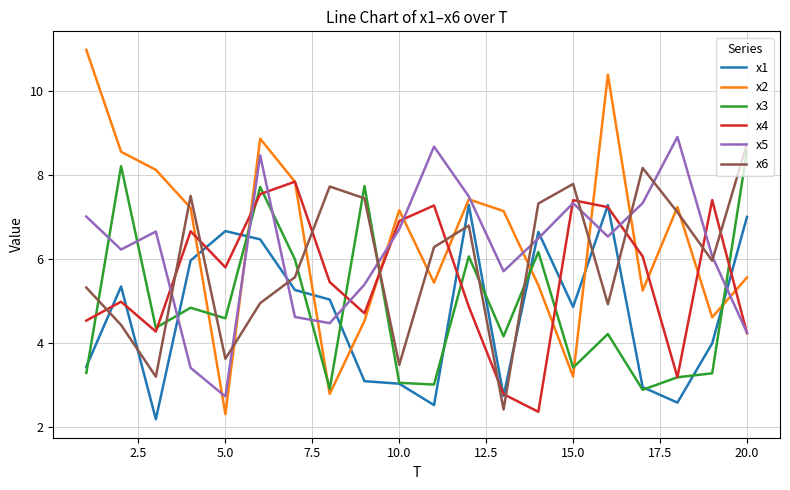

How many series are shown in this chart?

6